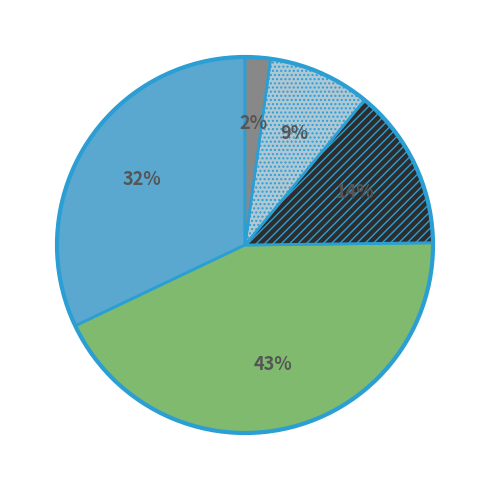

Is there a majority slice in this chart?

No